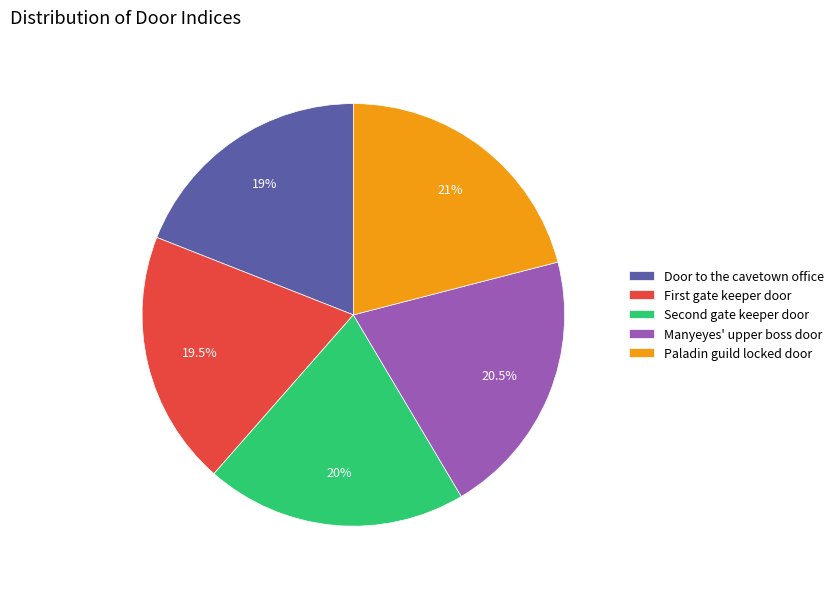

What percentage is NOT represented by Door to the cavetown office?

81.0%